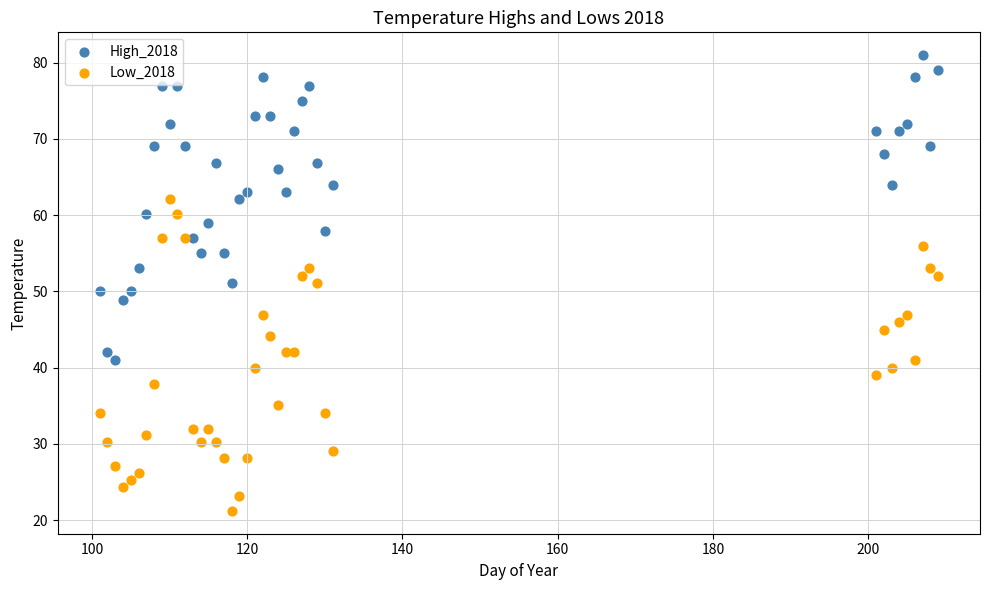

Which series contains the highest Y value?

High_2018